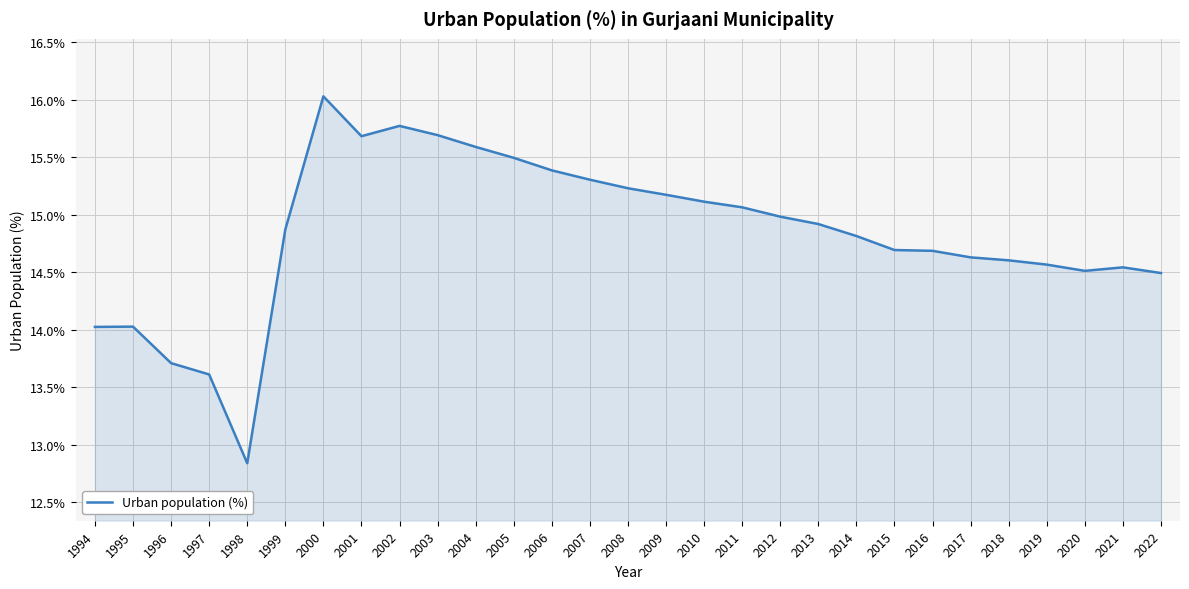

Which label corresponds to the smallest value in the chart?

1998